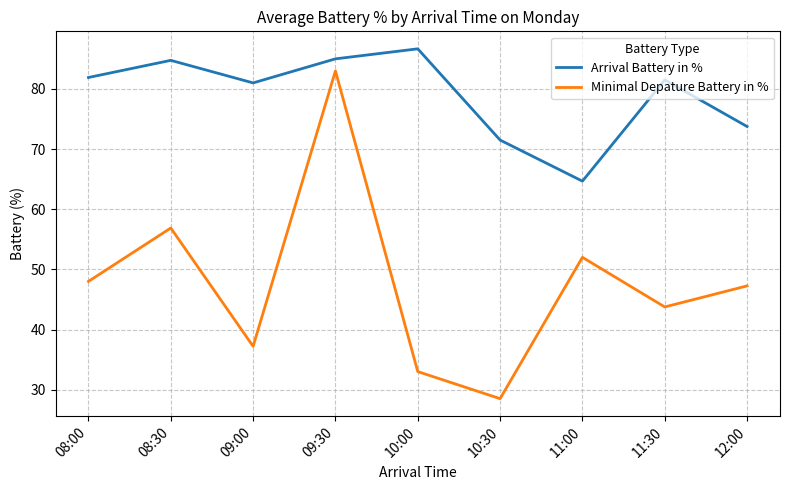

What is the sum of all Arrival Battery in % values?

710.7